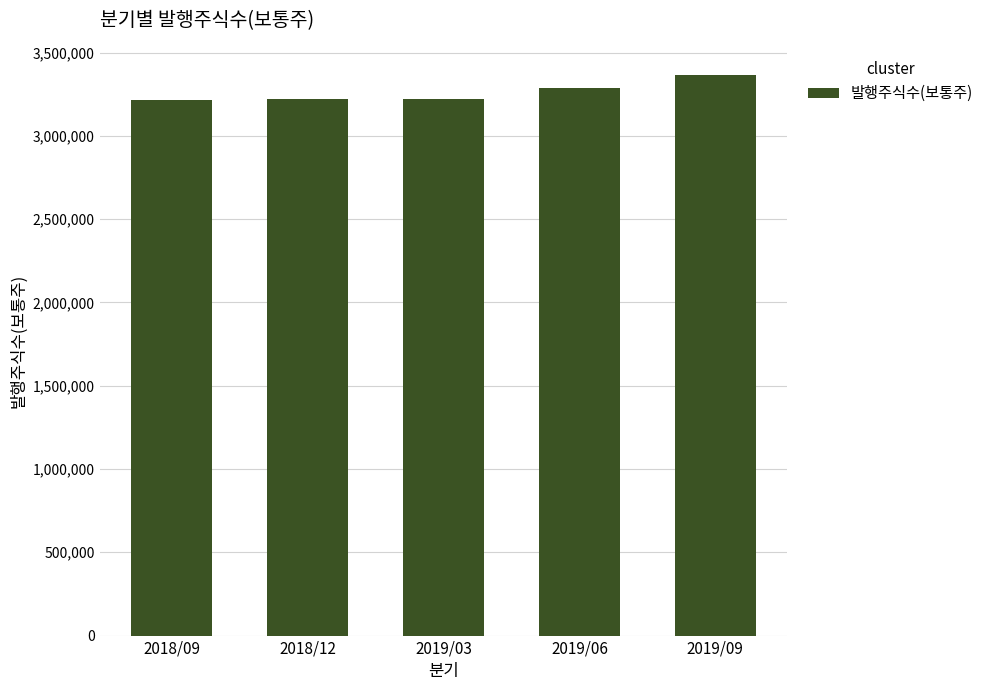

What is the ratio of the value at 2019/03 to the value at 2019/06?

1.0